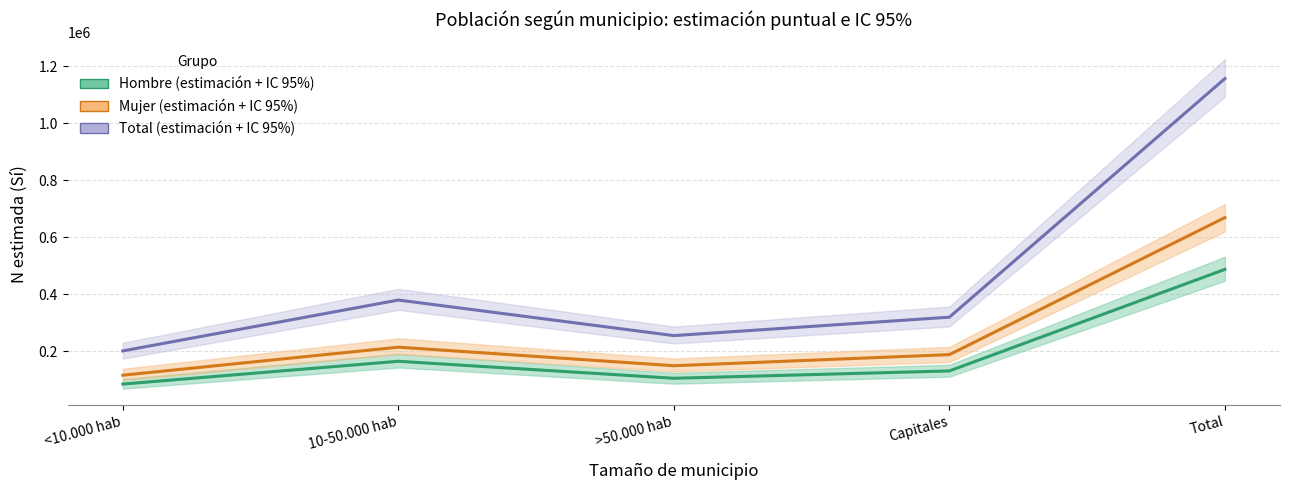

What is the difference between the maximum and minimum values in the Total (estimación) series?

955207